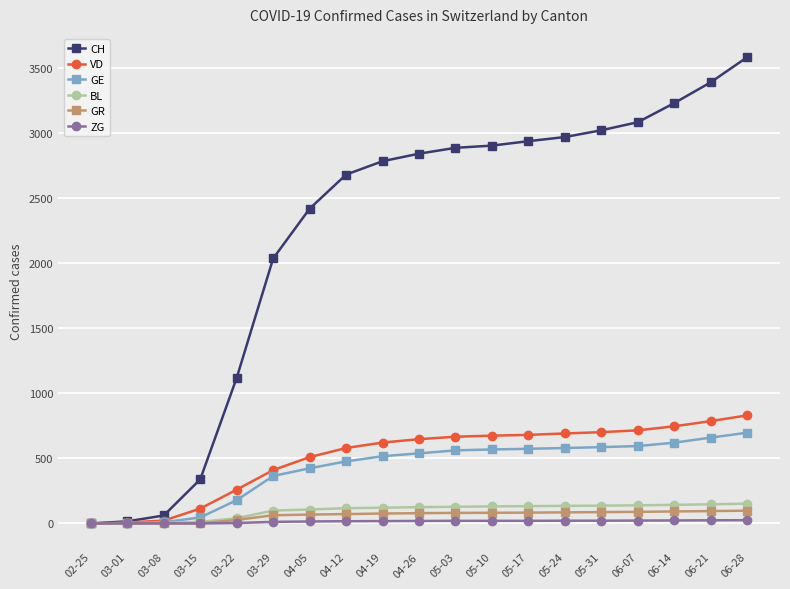

What are all the series names shown in the legend?

CH, VD, GE, BL, GR, ZG